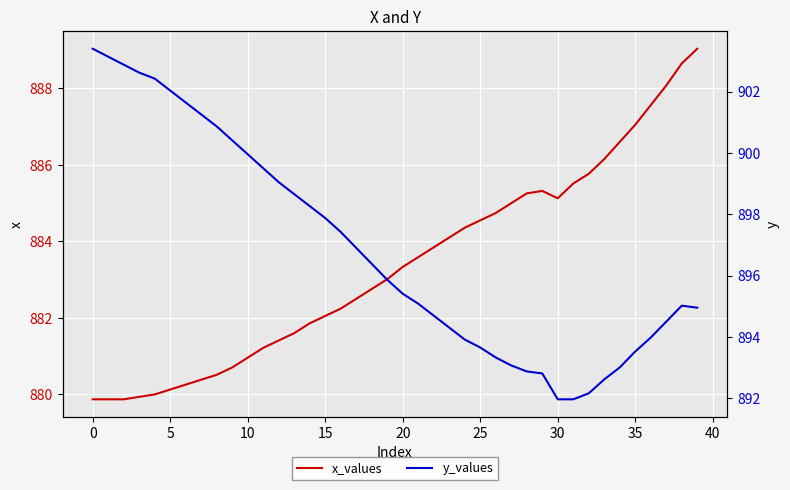

List the series in order of their peak value, lowest first.

x_values, y_values